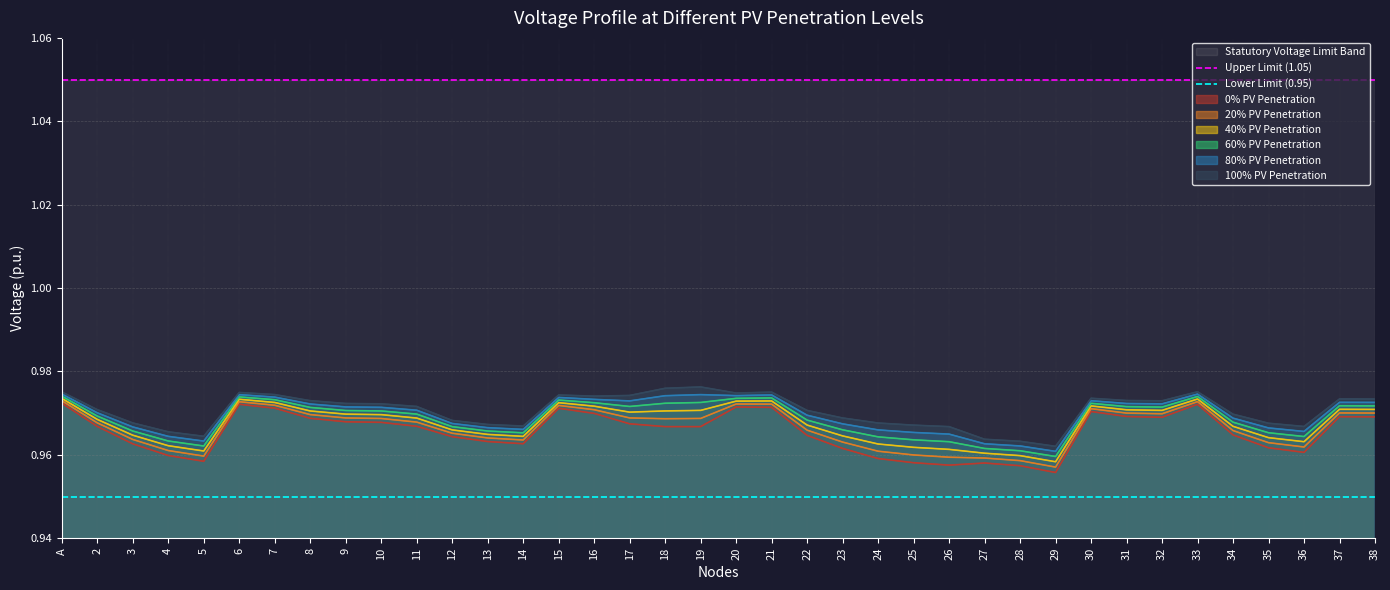

True or false: 100% PV Penetration and 0% PV Penetration intersect in this chart.

False